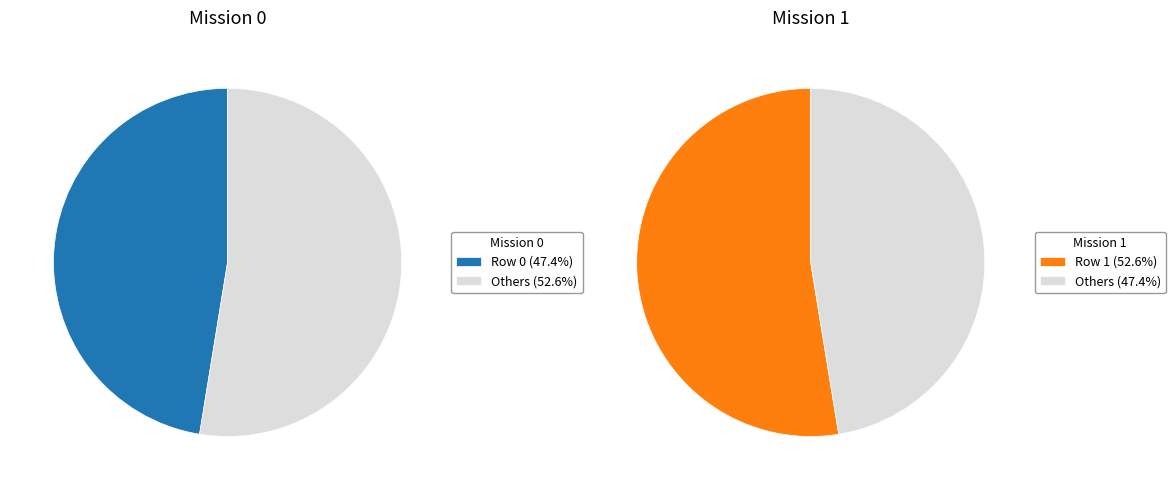

How many segments does this pie chart have?

2